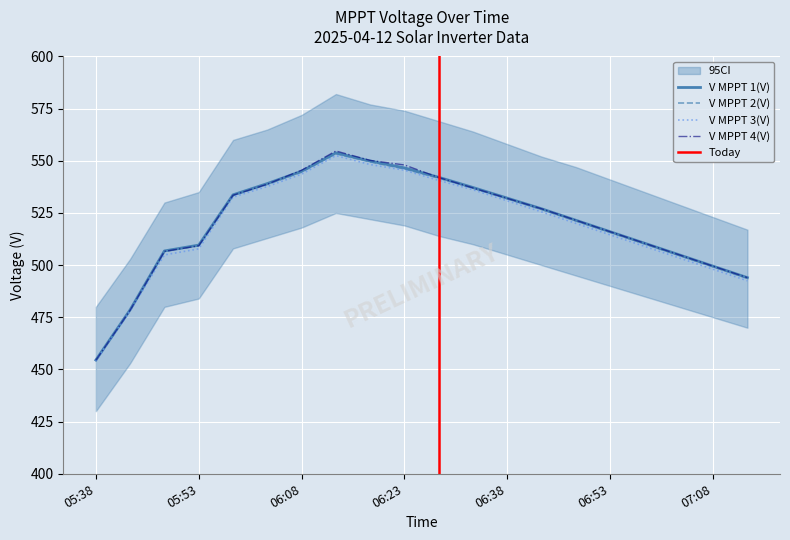

What are all the series names shown in the legend?

V MPPT 1(V), V MPPT 2(V), V MPPT 3(V), V MPPT 4(V)